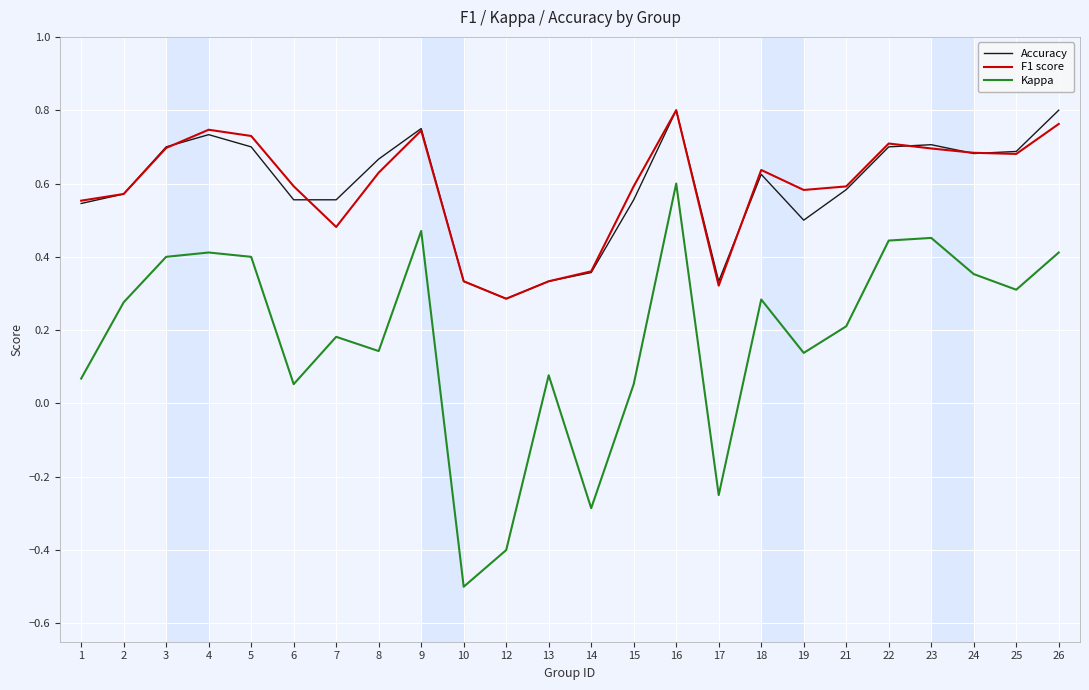

Where is F1 score nearest to the value 0?

12